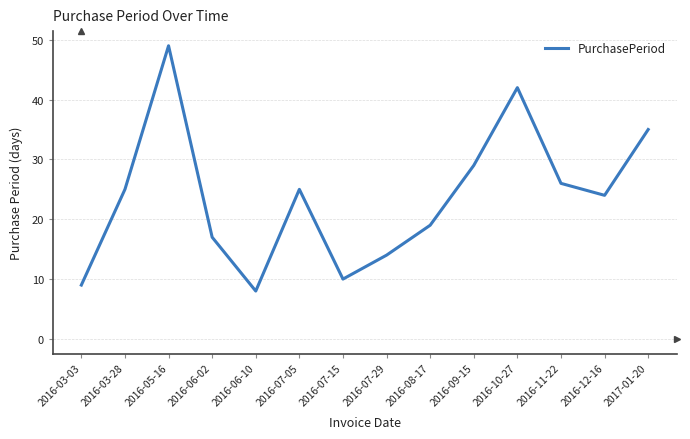

The value at 2017-01-20 is 35. True or false?

True